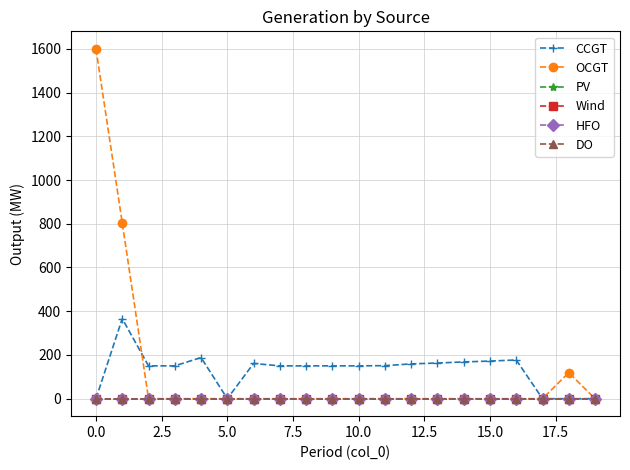

True or false: DO and PV cross at least once.

False